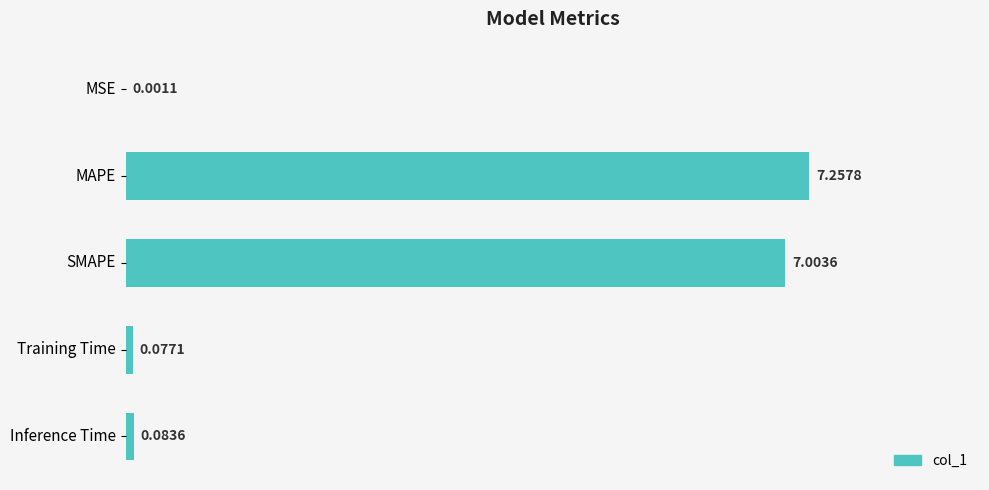

Which category has the highest value across all series?

MAPE